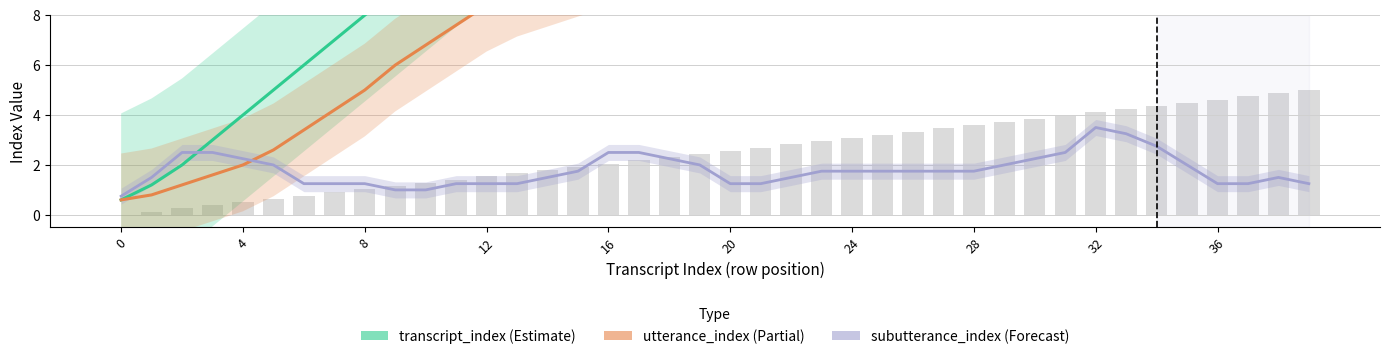

Does the chart contain any negative values?

No